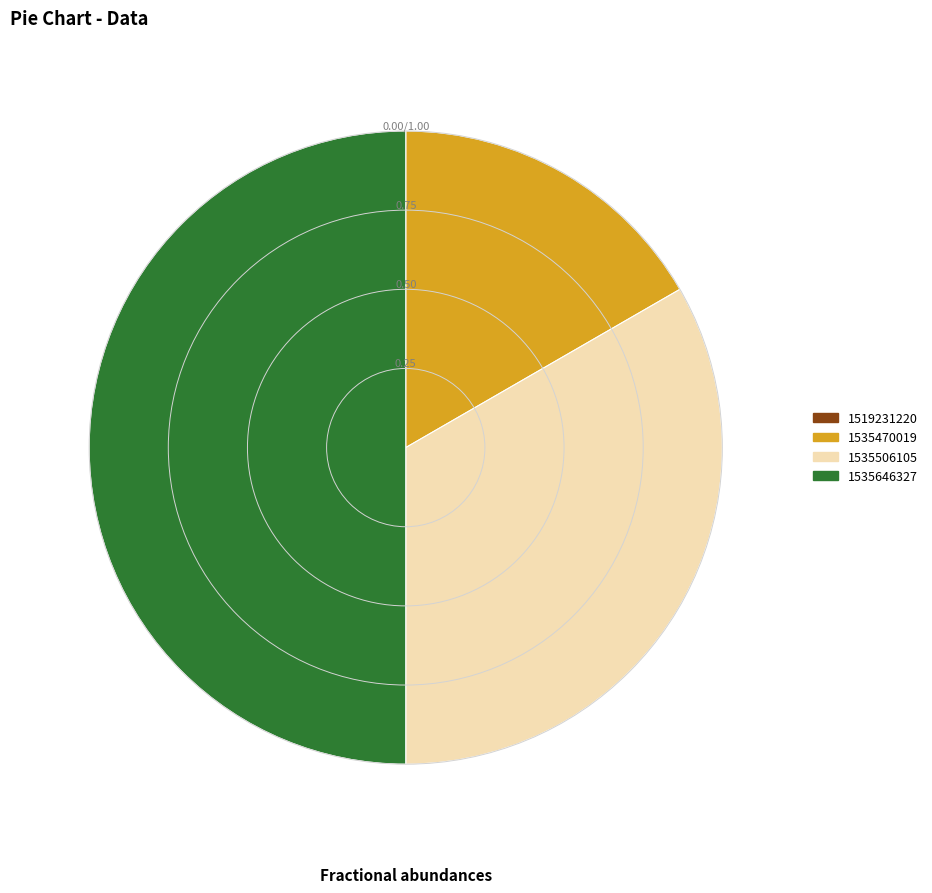

Between 1535470019 and 1535646327, which is larger?

1535646327